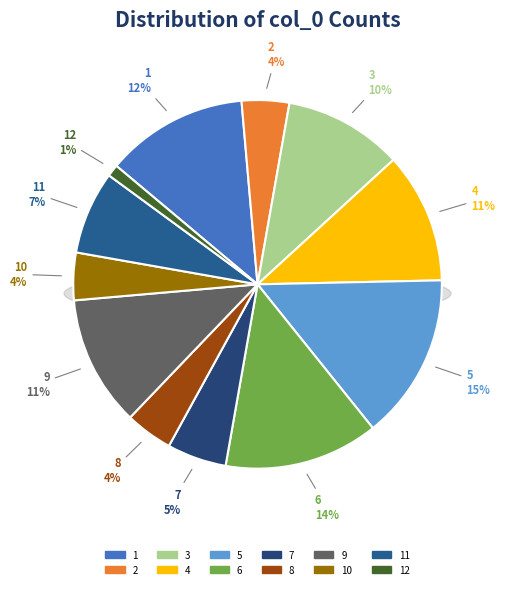

True or false: 3 accounts for 10% of the total.

True